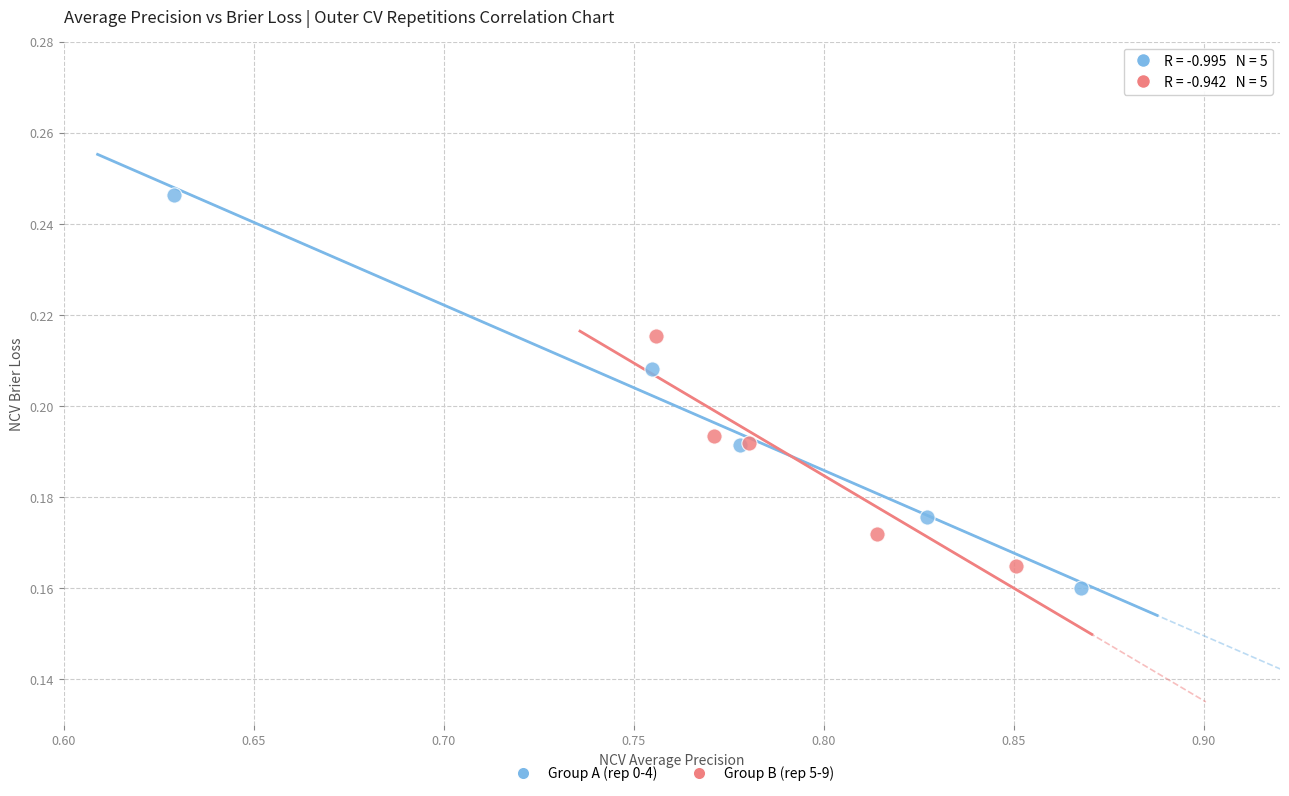

Which series has the widest spread of Y values?

Group A (rep 0-4)